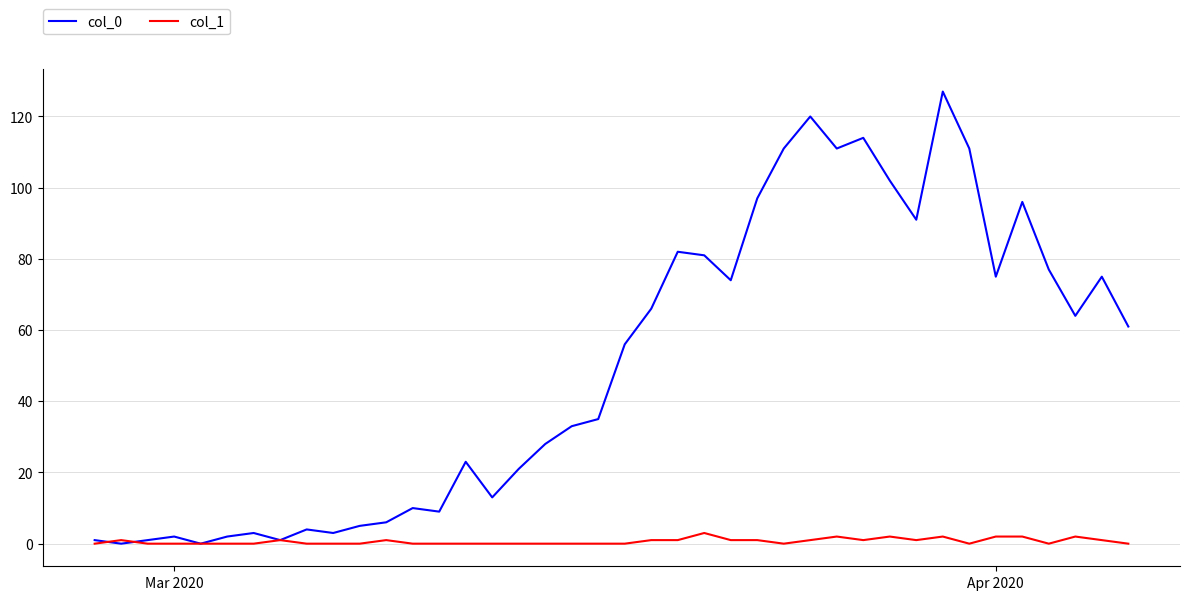

What are all the series names shown in the legend?

col_0, col_1